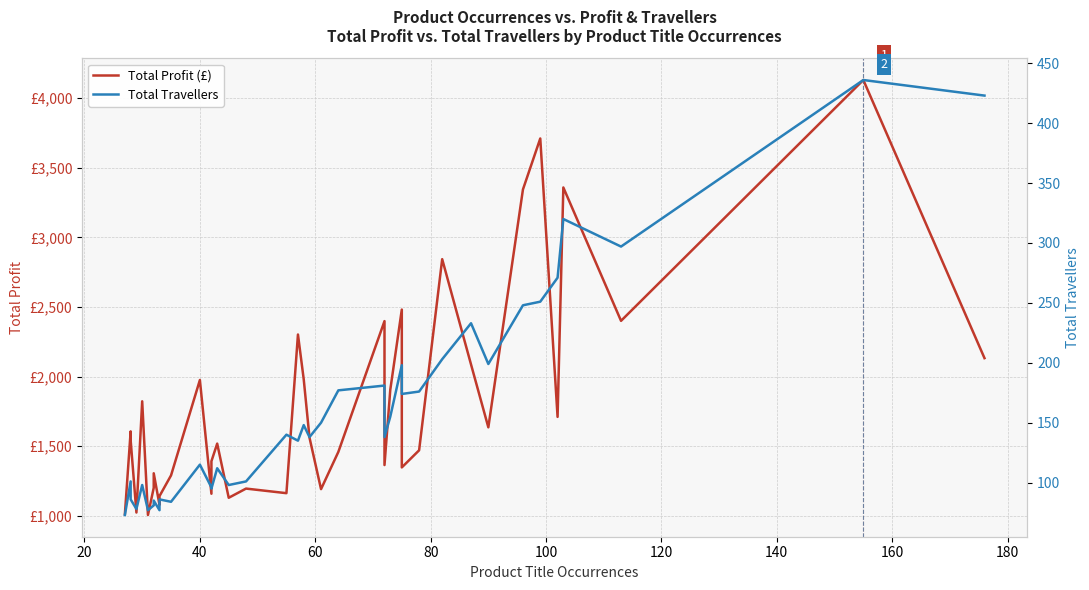

True or false: total_profit and total_travellers cross at least once.

False